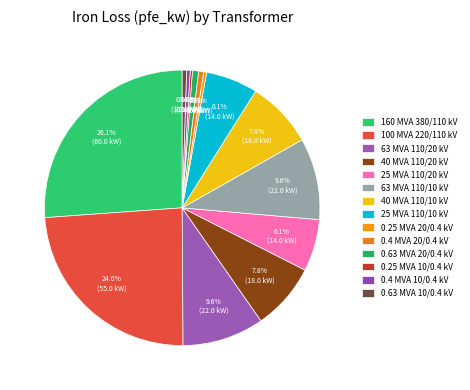

True or false: 0.25 MVA 20/0.4 kV accounts for 0% of the total.

True